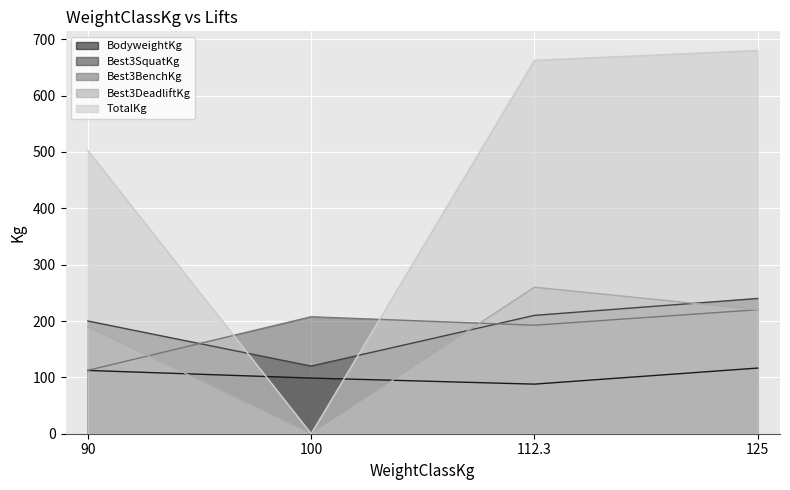

What is the sum of the Best3DeadliftKg values at 125 and 90?

410.0